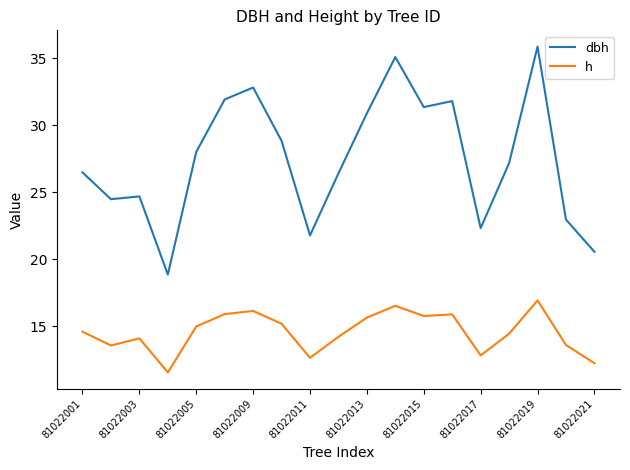

What is the difference between the maximum and minimum values in the dbh series?

17.0